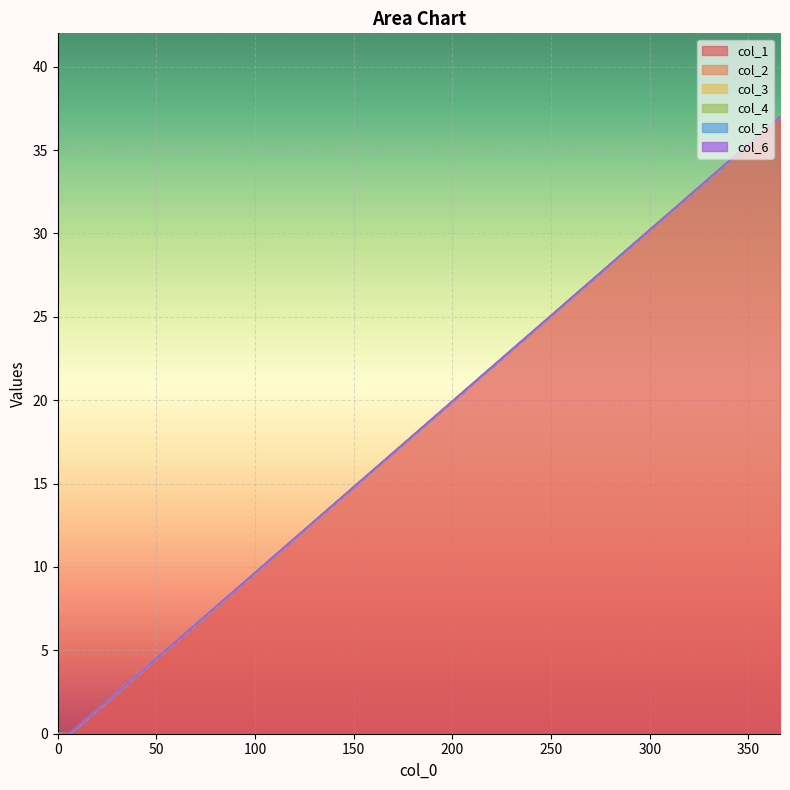

Rank the series by their maximum value, from highest to lowest.

col_1, col_2, col_3, col_4, col_5, col_6